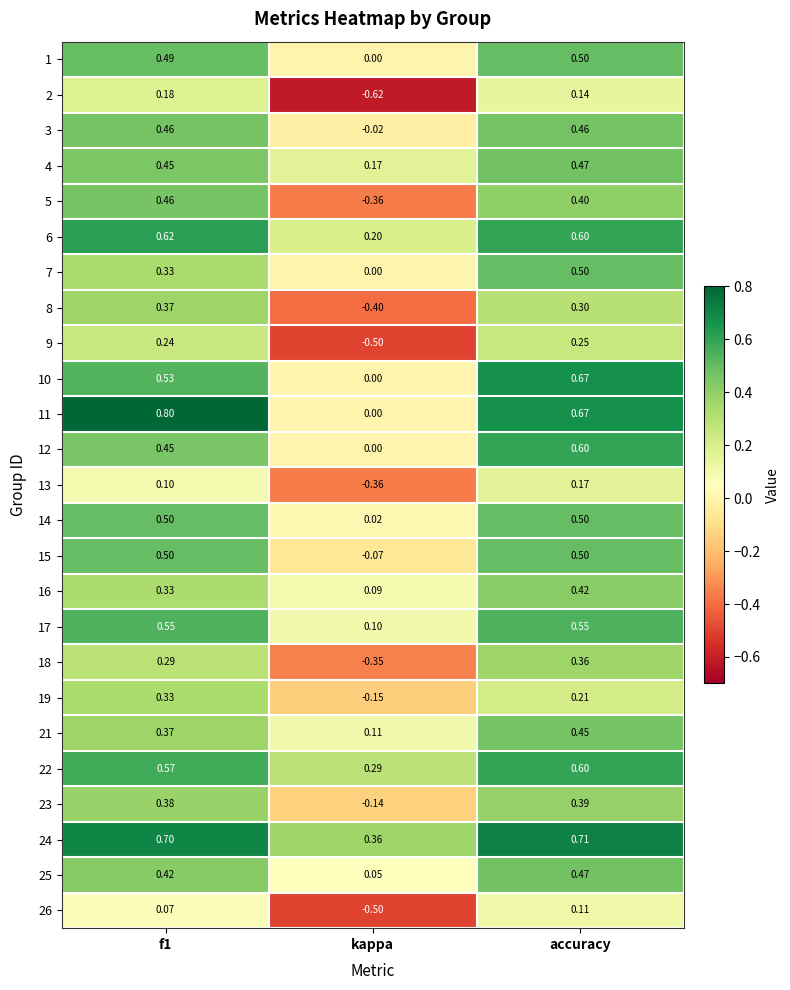

Which category has the lowest value in the 22 series?

kappa